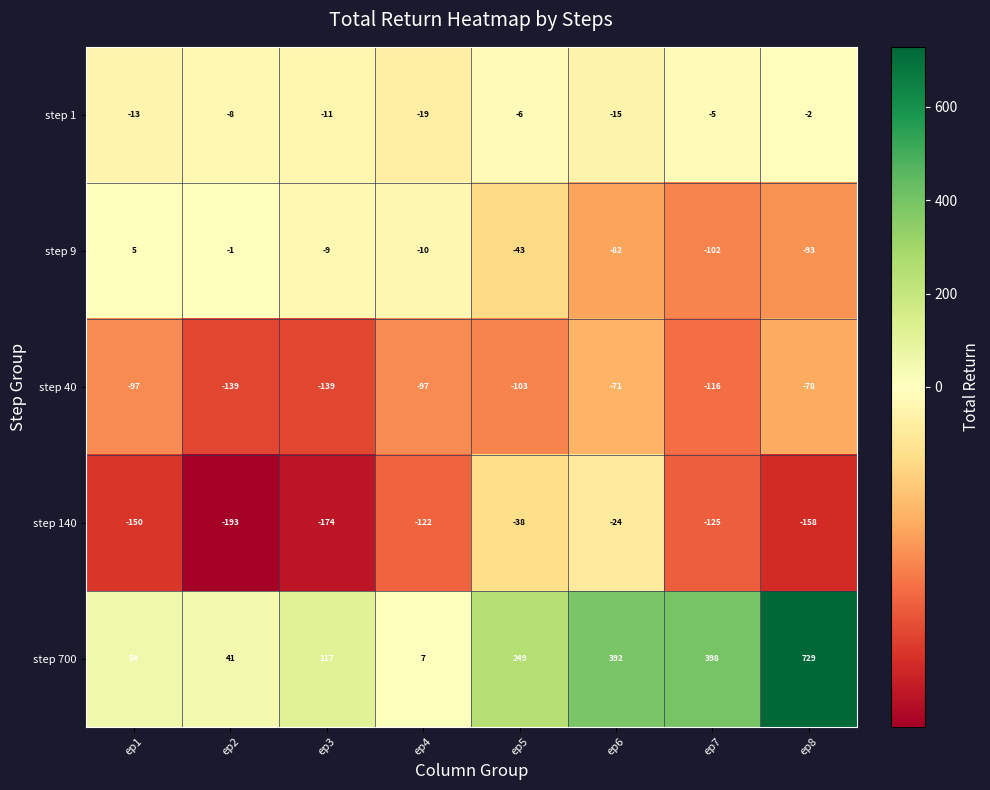

At ep2, list the series in order from largest to smallest.

step 700, step 9, step 1, step 40, step 140